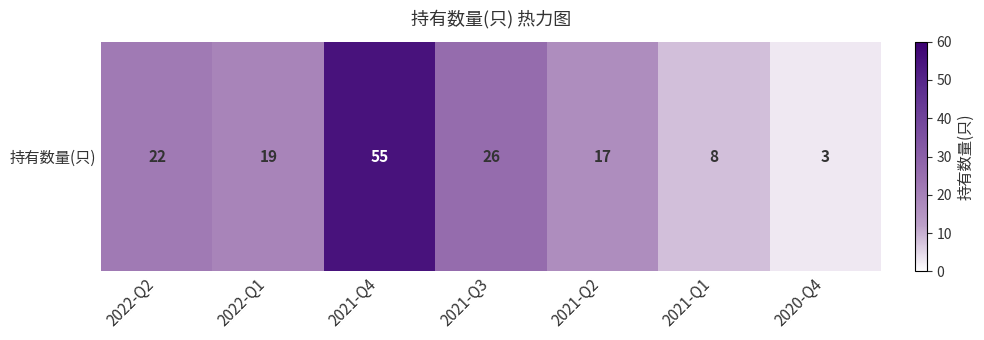

Is it true that the value at 2022-Q2 is 10?

False